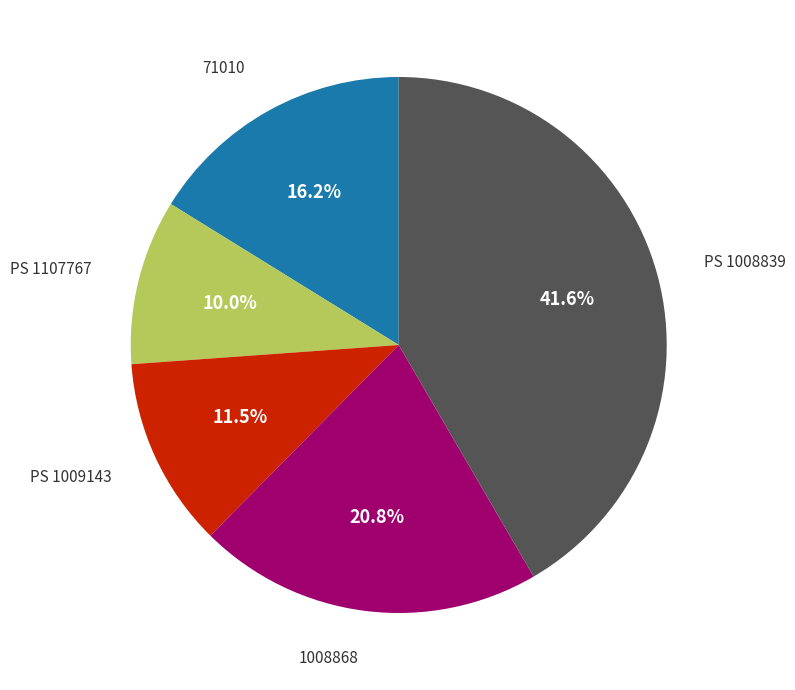

Does any single category account for the majority?

No